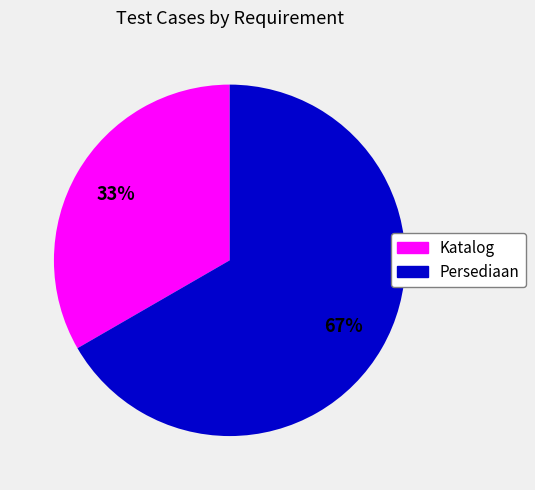

Which category has the smallest portion of the pie?

Katalog